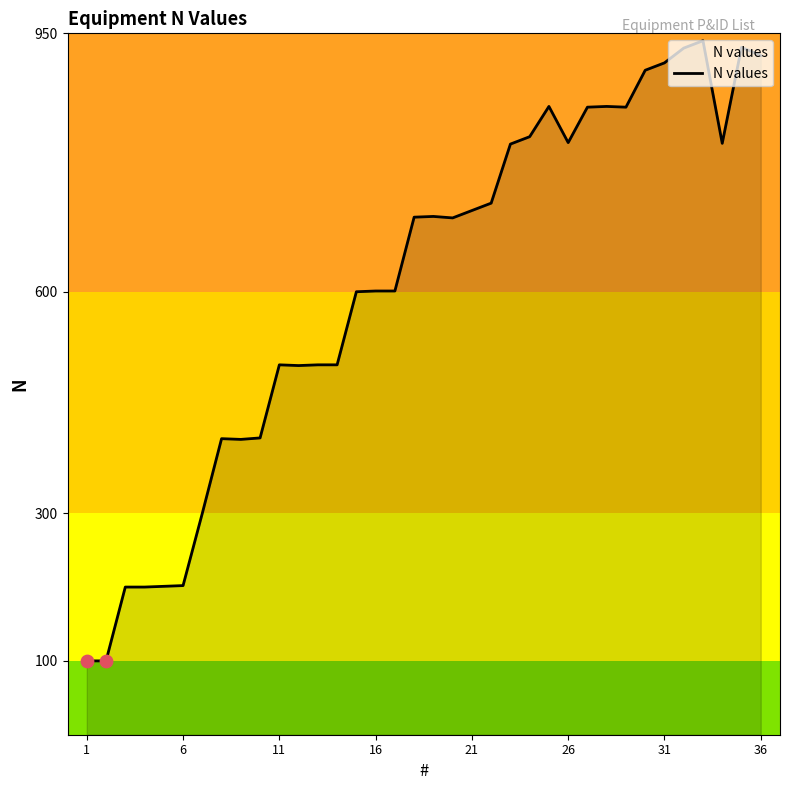

What is the maximum value shown in the chart?

940